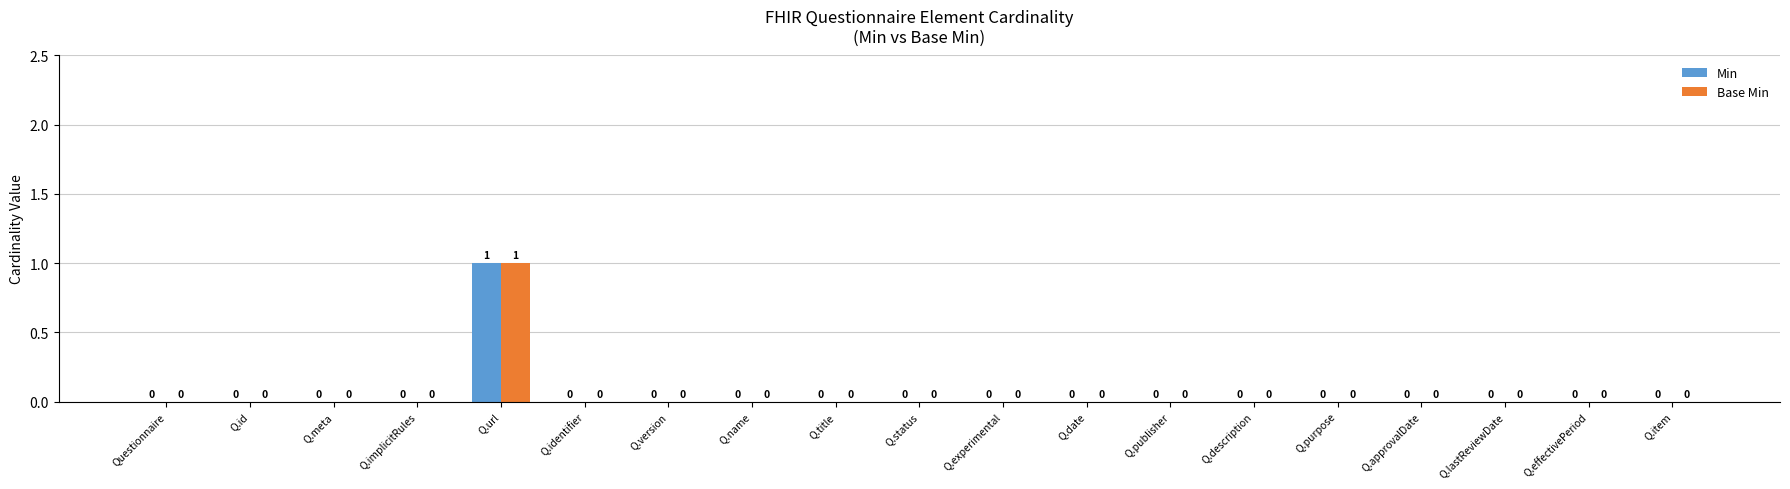

At which category is the sum across all series the highest?

Q.url